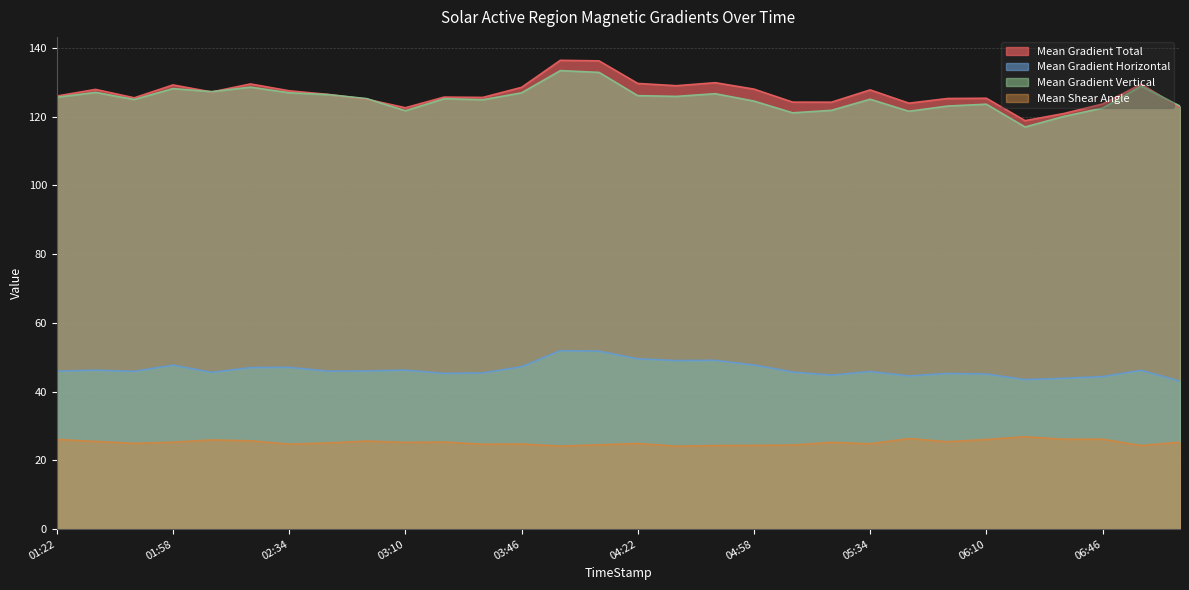

Reading left to right, extract all data points from this chart.

Mean Gradient Total: 126.0	127.9	125.4	129.2	127.1	129.5	127.5	126.4	125.0	122.6	125.7	125.6	128.5	136.4	136.2	129.6	129.0	129.8	128.0	124.2	124.2	127.7	123.9	125.3	125.3	118.8	120.9	123.7	129.4	122.6
Mean Gradient Horizontal: 45.9	46.2	45.9	47.7	45.6	47.0	47.0	45.9	46.0	46.2	45.3	45.4	47.2	51.9	51.7	49.5	49.0	49.1	47.7	45.7	44.8	45.8	44.6	45.3	45.1	43.5	43.9	44.4	46.2	43.0
Mean Gradient Vertical: 125.6	127.0	125.0	128.1	127.2	128.6	126.9	126.4	125.2	121.7	125.2	124.9	126.9	133.4	132.8	126.1	125.9	126.6	124.5	121.1	121.8	125.0	121.5	123.1	123.6	117.0	120.0	122.5	128.9	123.0
Mean Shear Angle: 26.1	25.5	24.9	25.3	25.9	25.7	24.7	25.0	25.6	25.2	25.3	24.7	24.7	24.1	24.5	24.9	24.1	24.3	24.3	24.4	25.2	24.8	26.3	25.4	26.0	26.9	26.1	26.1	24.3	25.3